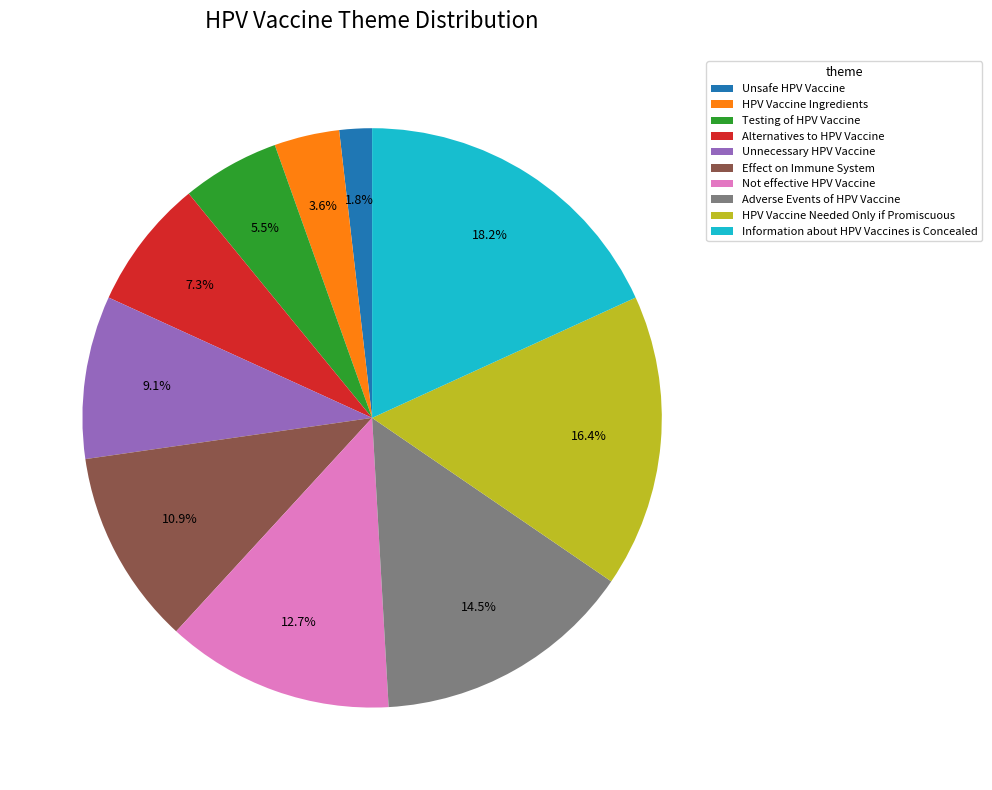

To the nearest percent, what is the combined percentage of Alternatives to HPV Vaccine and HPV Vaccine Needed Only if Promiscuous?

24%